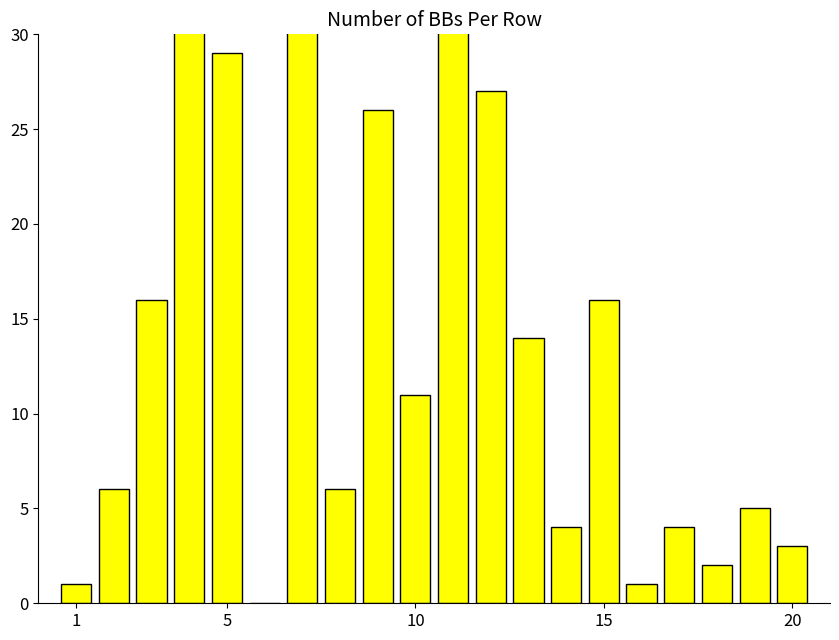

Count the number of categories in the chart.

20